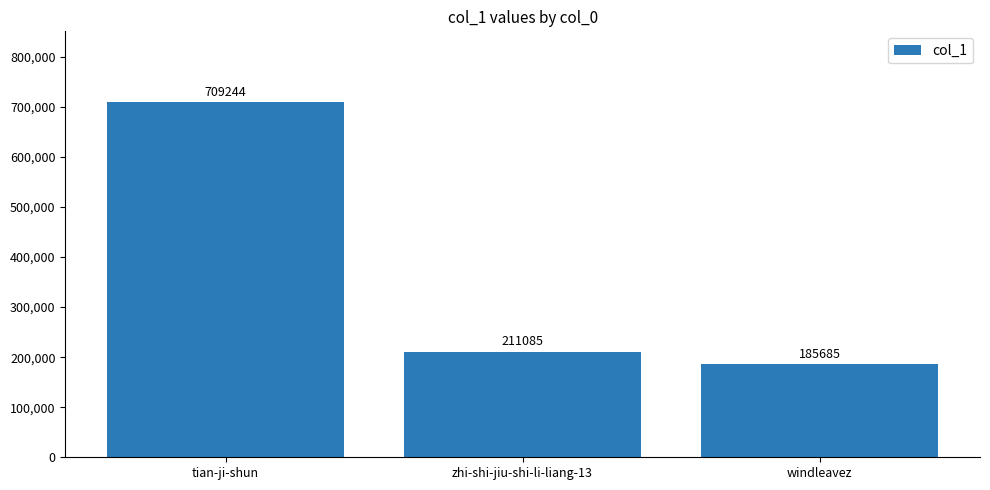

List the labels in order of value, smallest first.

windleavez, zhi-shi-jiu-shi-li-liang-13, tian-ji-shun